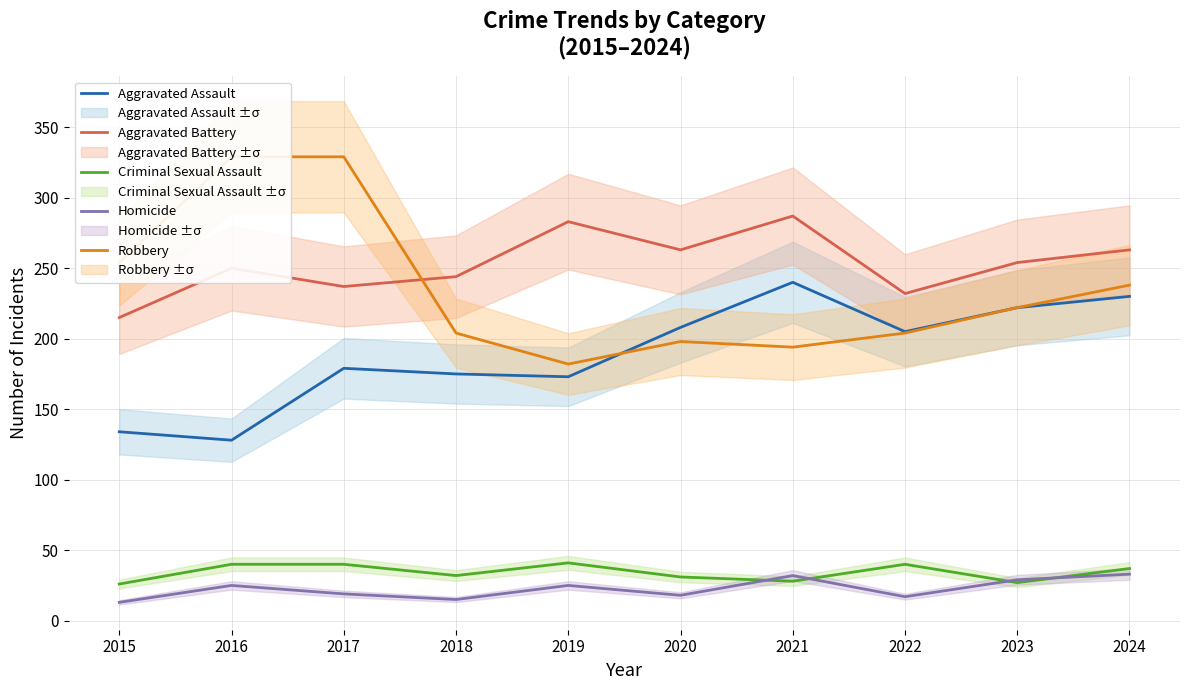

How many interior local valleys does the Aggravated Assault series have?

3